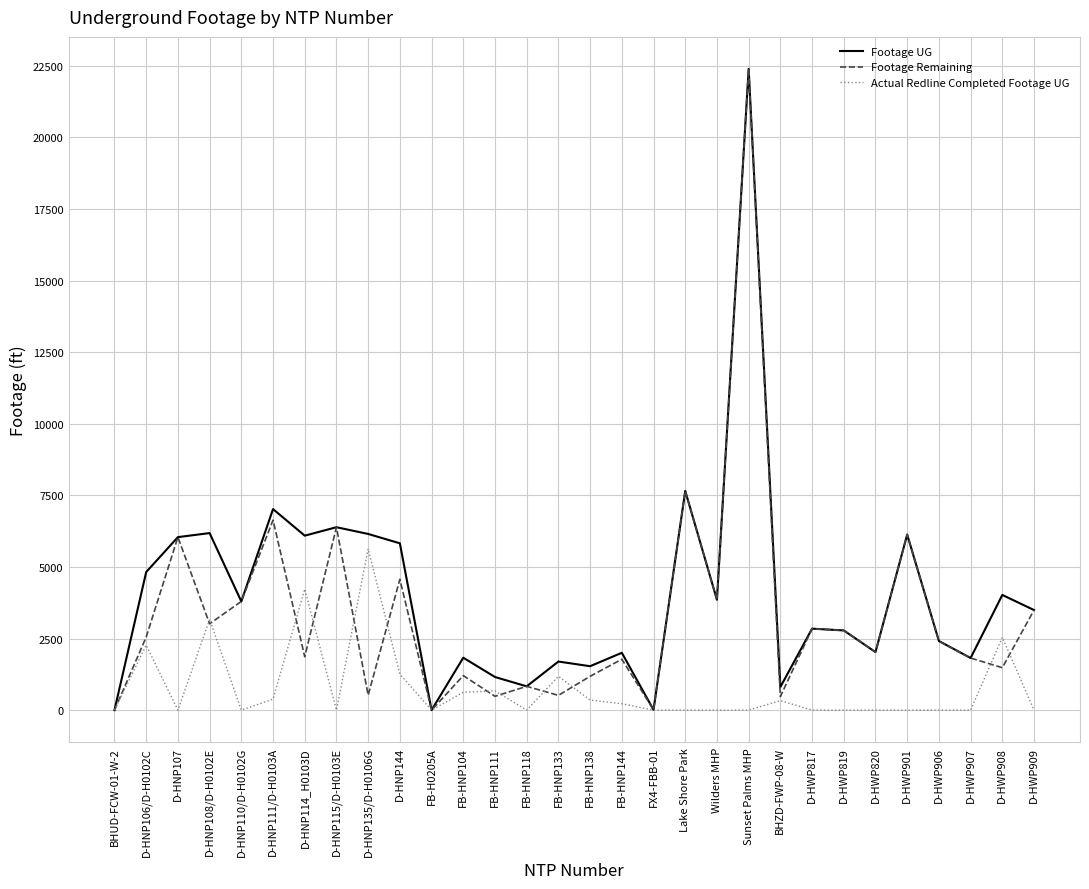

What is the spread (max minus min) of values at D-HNP107?

6041